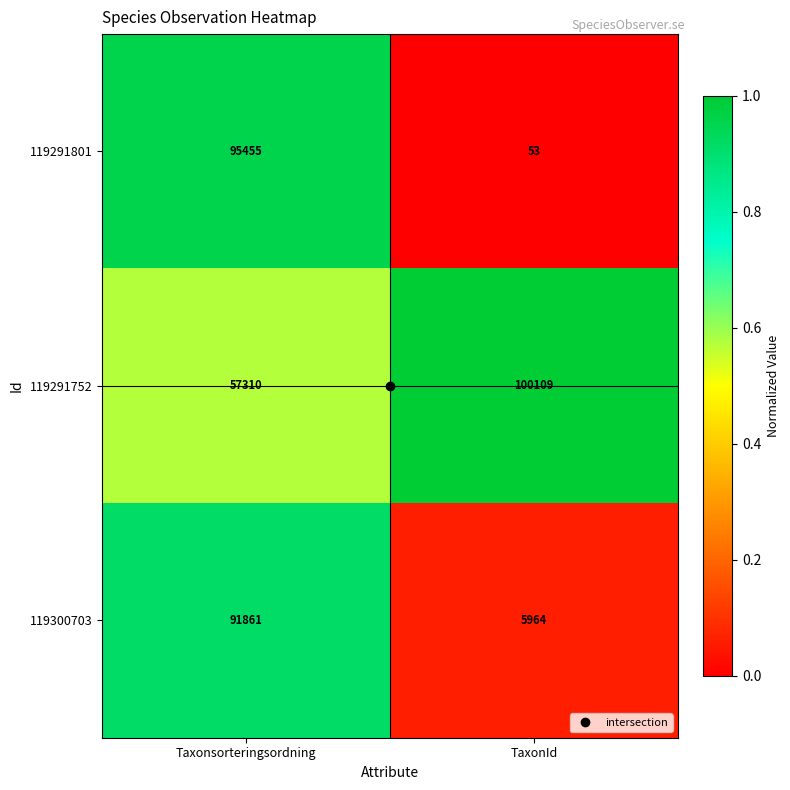

What is the difference between the highest and lowest values at TaxonId?

100056